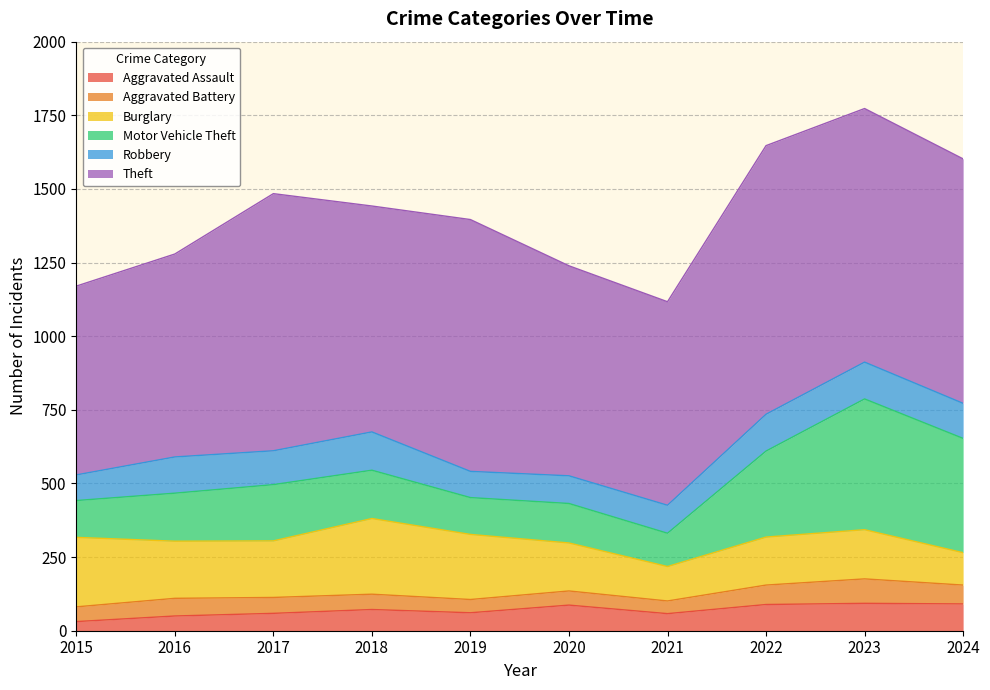

Reading right to left, extract all data points from this chart.

Aggravated Assault: 91	93	89	58	87	61	72	59	50	31
Aggravated Battery: 64	83	66	43	48	45	52	54	60	50
Burglary: 110	167	163	117	163	221	257	192	194	236
Motor Vehicle Theft: 388	444	292	113	134	125	164	191	163	125
Robbery: 119	125	125	95	94	89	130	115	123	87
Theft: 830	861	912	691	713	855	767	873	689	641